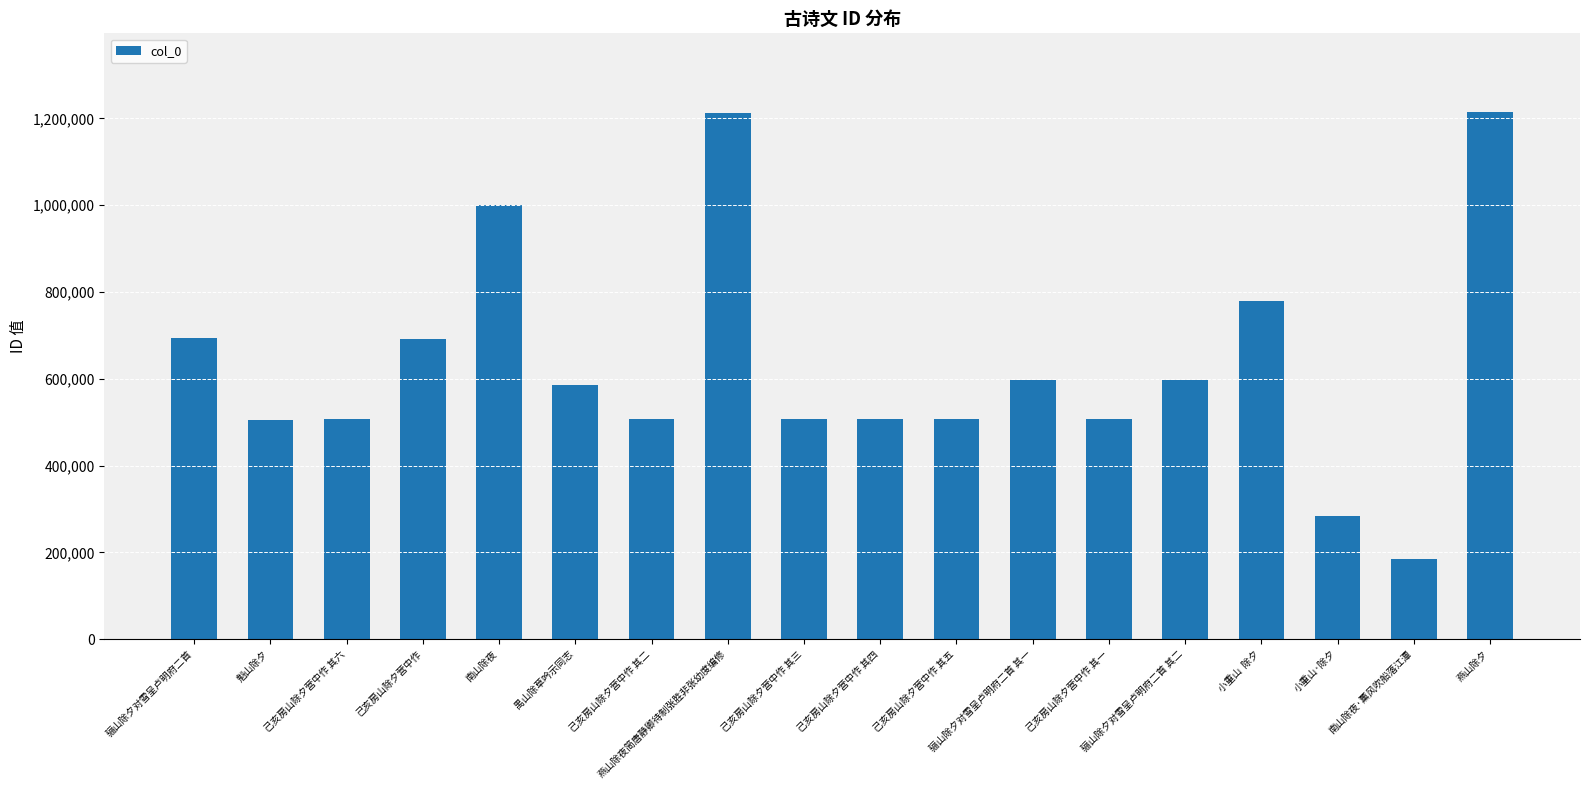

The value at 己亥房山除夕营中作 其六 is 705164. True or false?

False